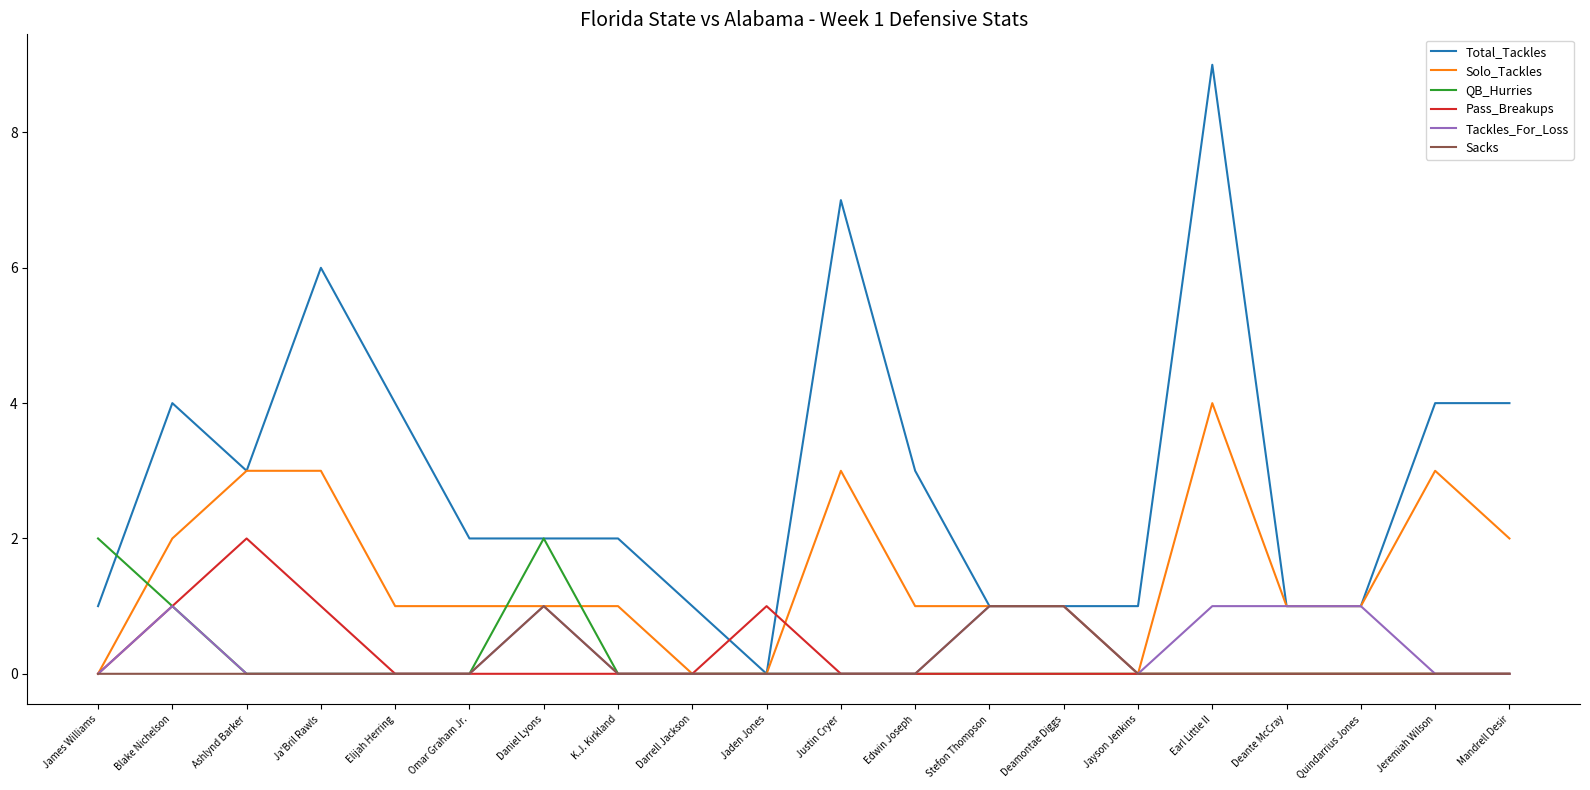

What is the difference between the maximum and minimum values in the Sacks series?

1